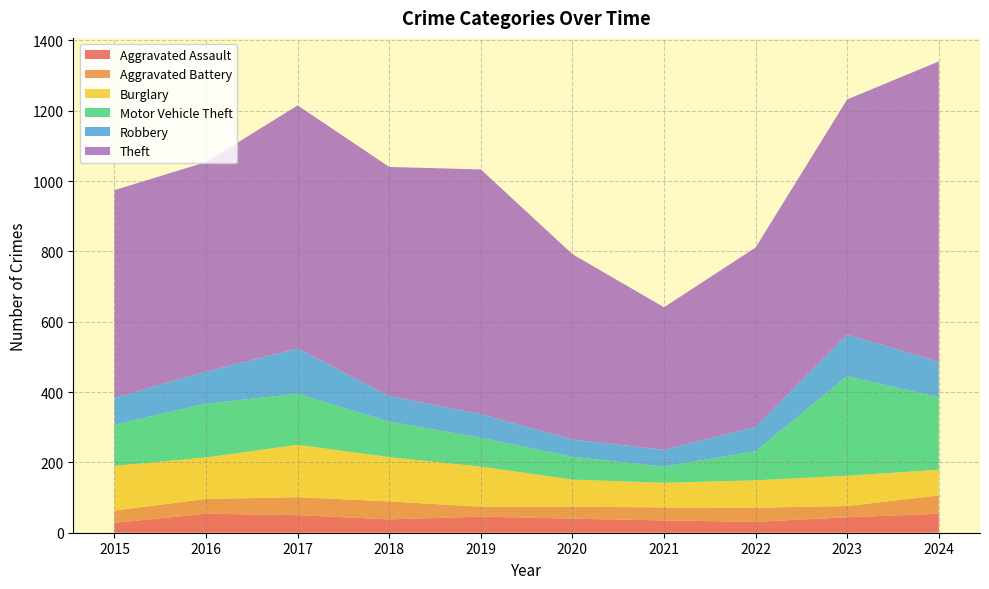

Reading left to right, list all the values displayed in this chart.

Aggravated Assault: 2015=28	2016=54	2017=50	2018=38	2019=46	2020=40	2021=35	2022=31	2023=44	2024=54
Aggravated Battery: 2015=35	2016=42	2017=51	2018=51	2019=28	2020=34	2021=37	2022=40	2023=32	2024=52
Burglary: 2015=127	2016=118	2017=149	2018=126	2019=114	2020=77	2021=70	2022=78	2023=86	2024=73
Motor Vehicle Theft: 2015=117	2016=153	2017=145	2018=101	2019=82	2020=65	2021=46	2022=83	2023=283	2024=206
Robbery: 2015=77	2016=91	2017=129	2018=73	2019=67	2020=49	2021=48	2022=69	2023=119	2024=101
Theft: 2015=590	2016=596	2017=691	2018=651	2019=696	2020=527	2021=405	2022=510	2023=668	2024=854